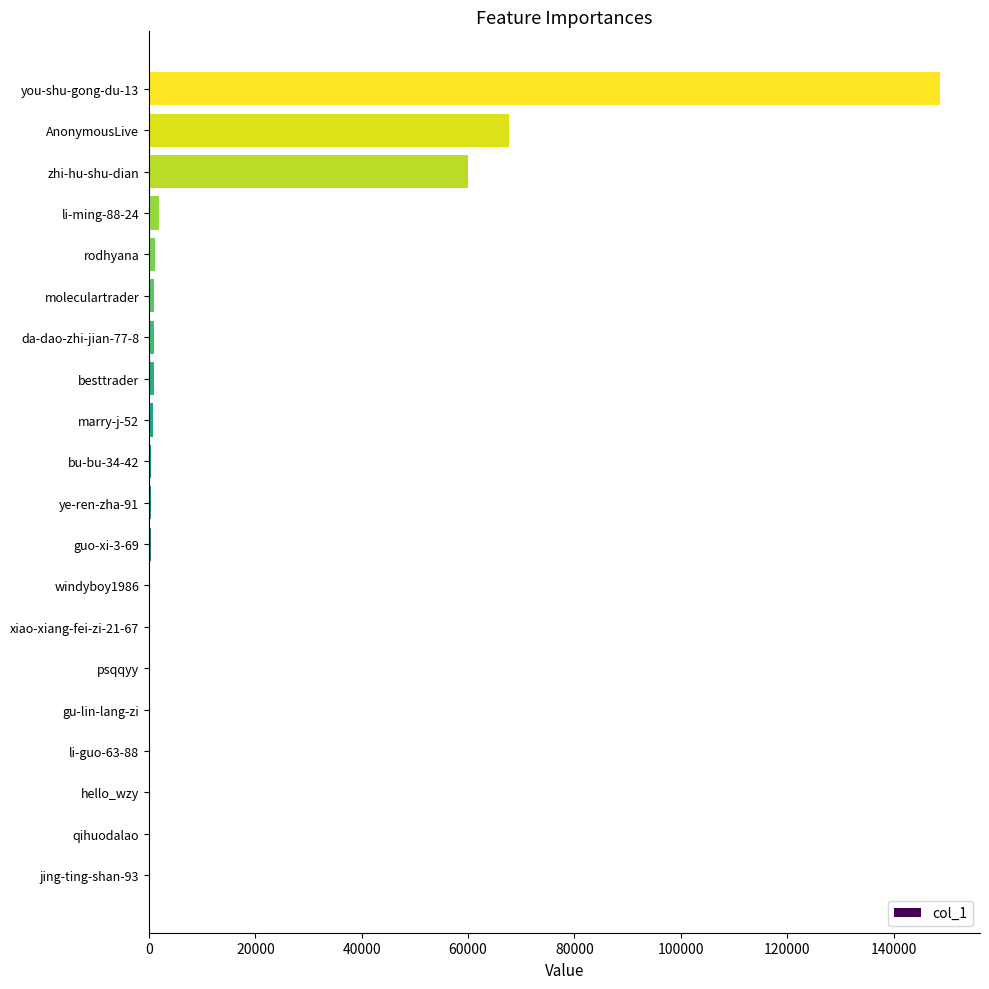

What is the sum of all values?

284933